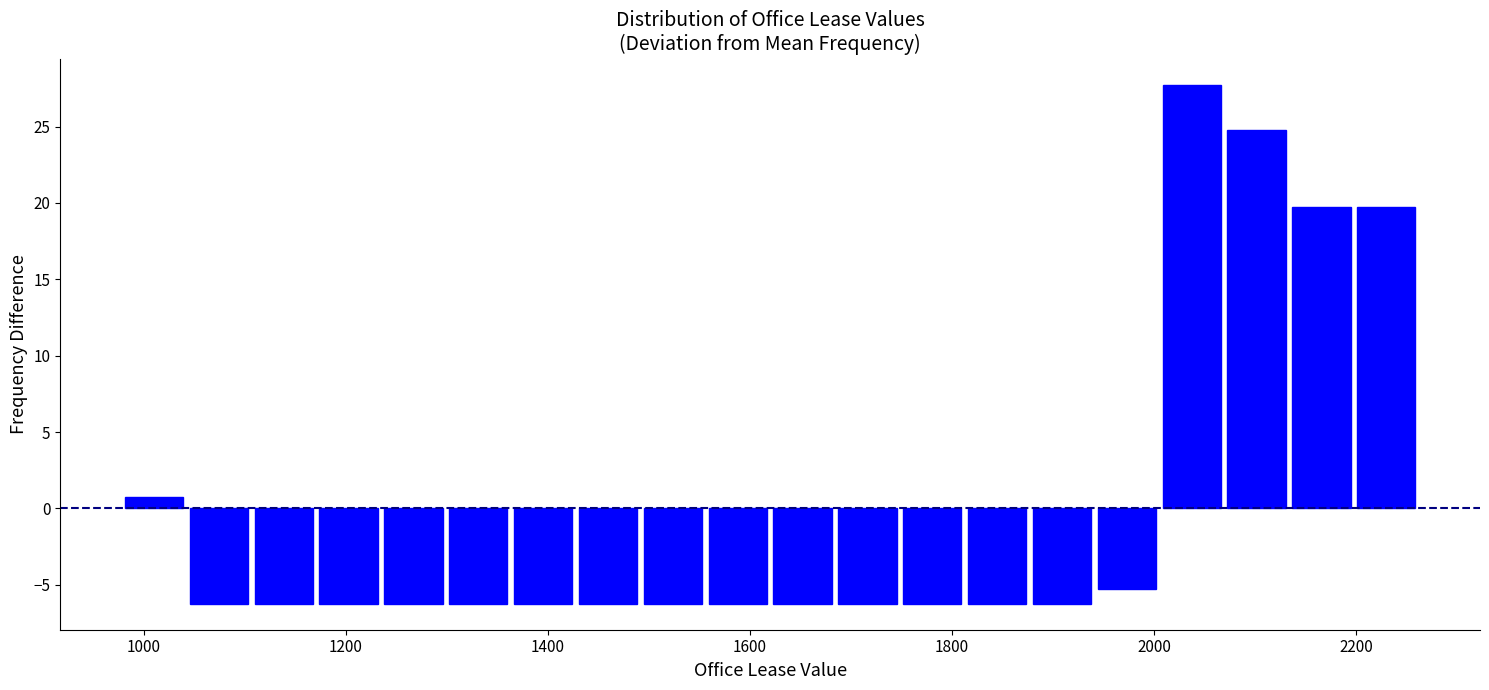

Around what value on the x-axis is the tallest bar? Give the approximate position of its centre, as read against the axis.

2040